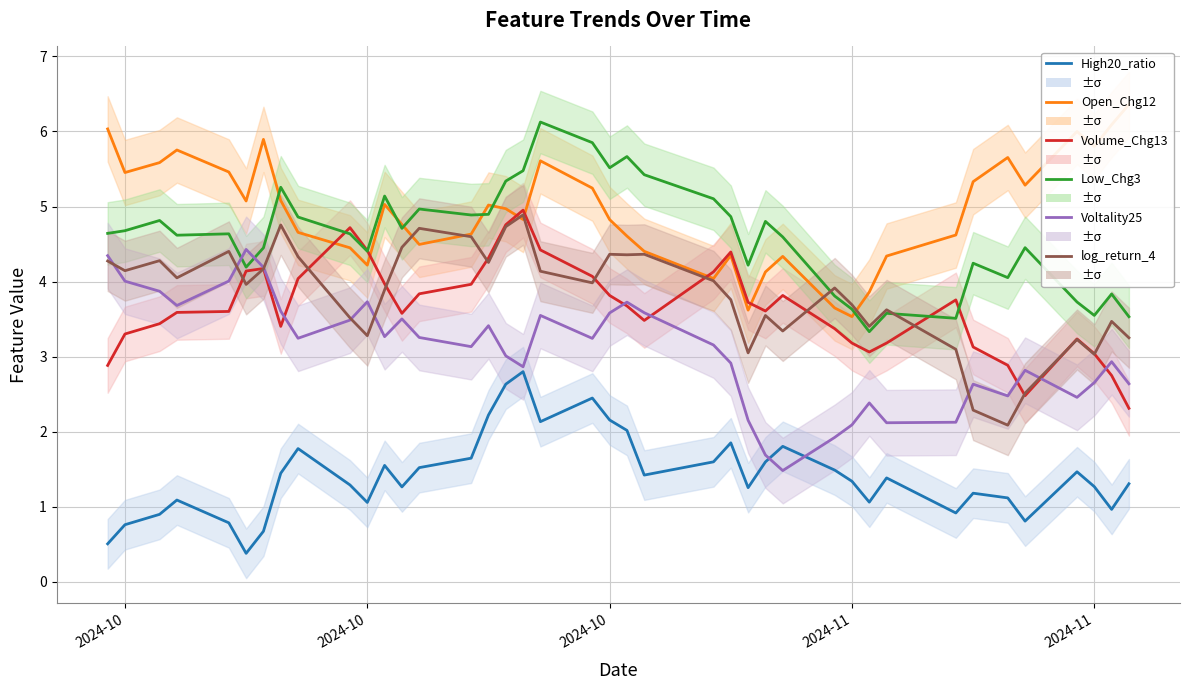

What are all the series names shown in the legend?

High20_ratio, Open_Chg12, Volume_Chg13, Low_Chg3, Voltality25, log_return_4